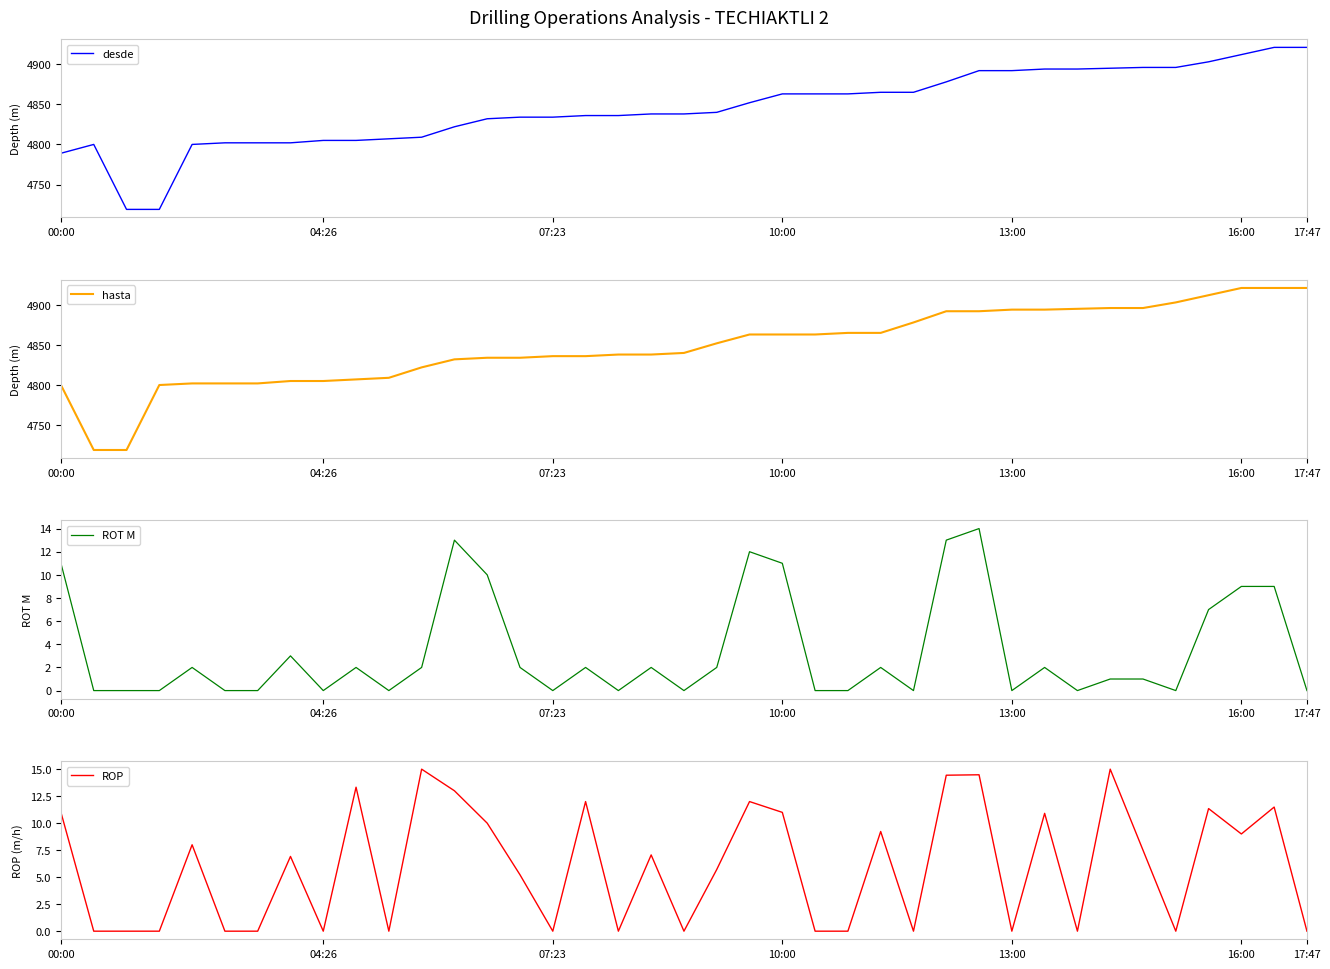

Is it true that desde equals 4834 at 07:23?

True